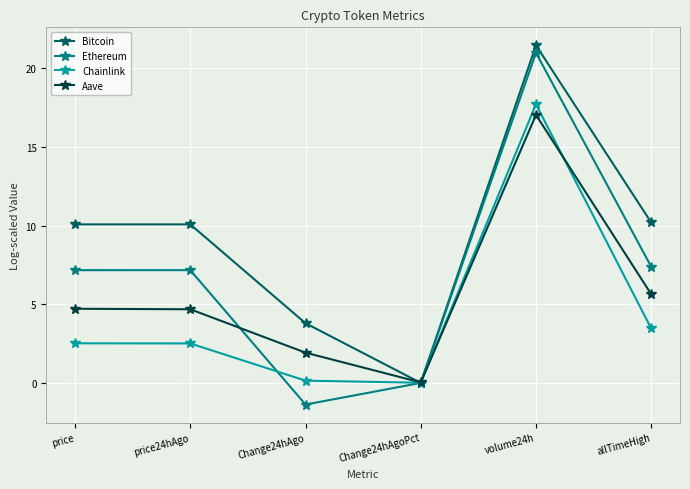

In Chainlink, how many points are higher than both neighbors (excluding endpoints)?

1